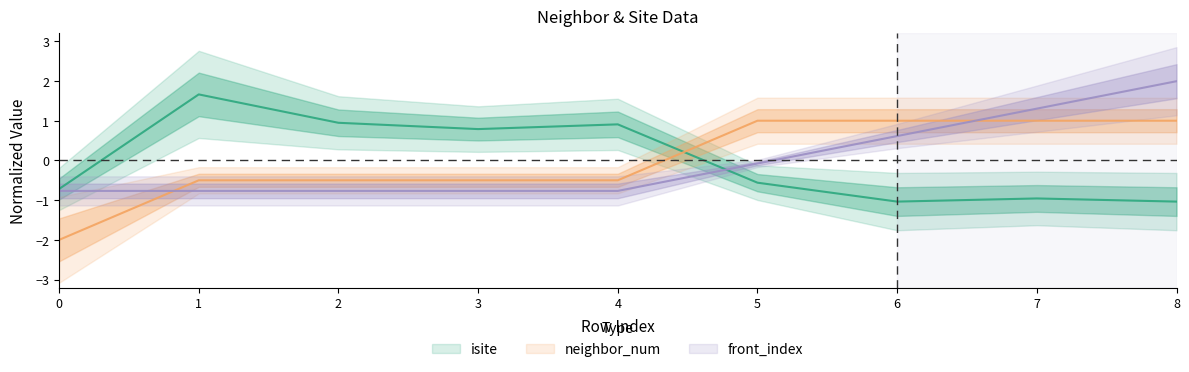

What is the value of the neighbor_num point at the 6th from the left?

1.0